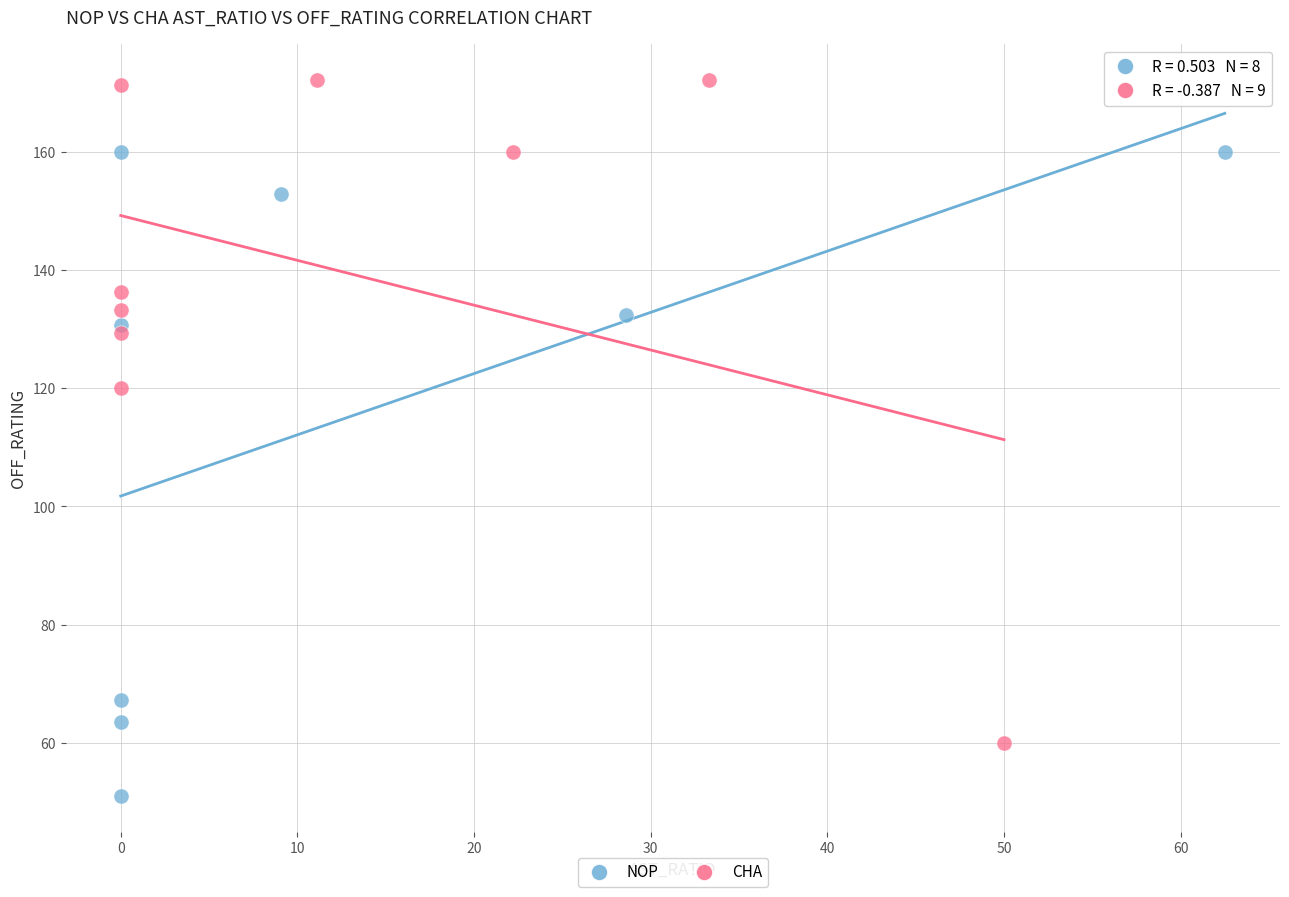

Which series contains the highest Y value?

CHA